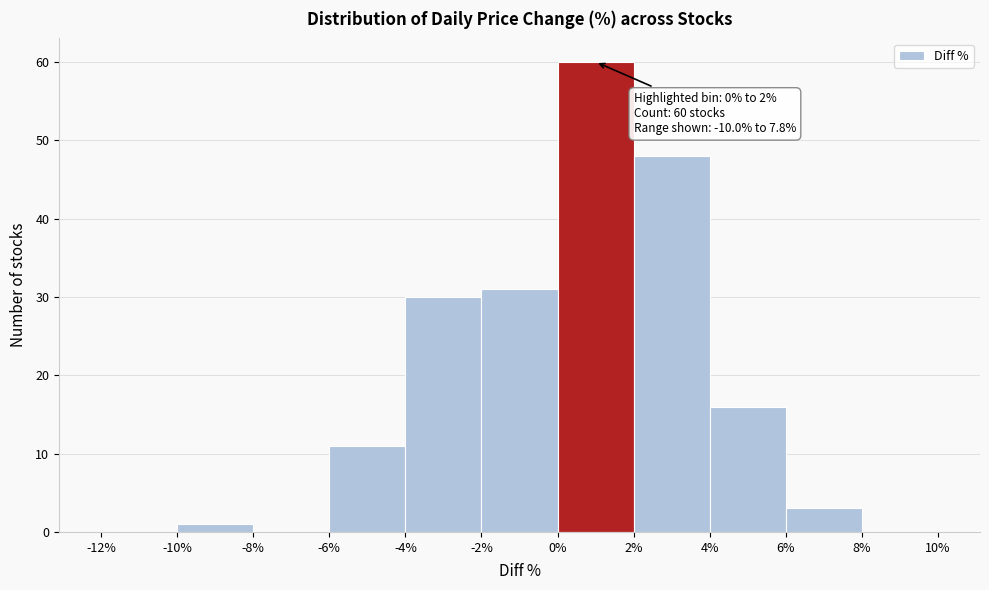

Which range on the x-axis has the tallest bar?

0% to 2%